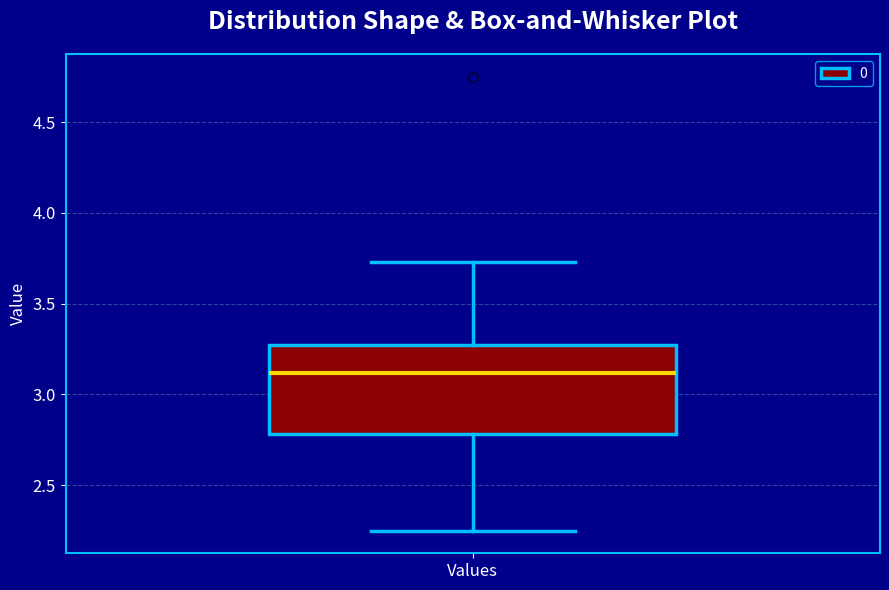

Read this box plot against the y-axis: the position of the median line, the range covered by the box, and the ends of both whiskers. The values are not printed on the chart, so give them approximately, as read against the axis.

median 3.10, box 2.80 to 3.25, whiskers 2.25 to 3.75